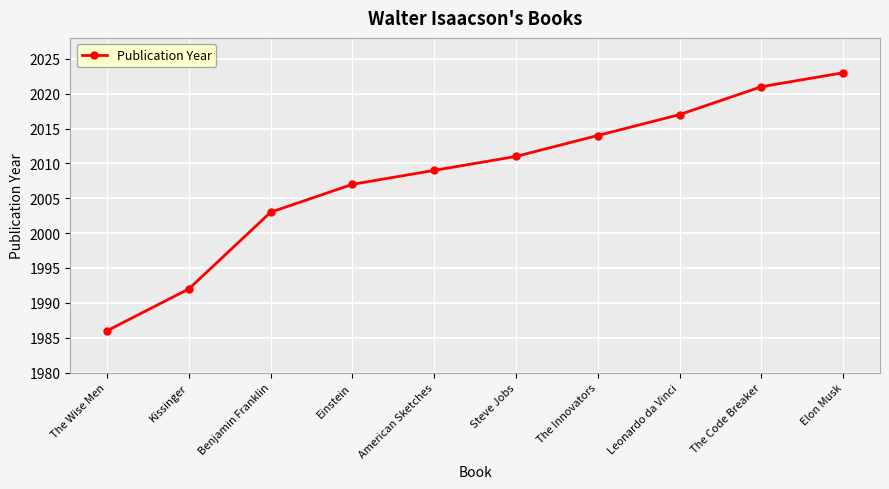

How many data points are less than 2011?

5